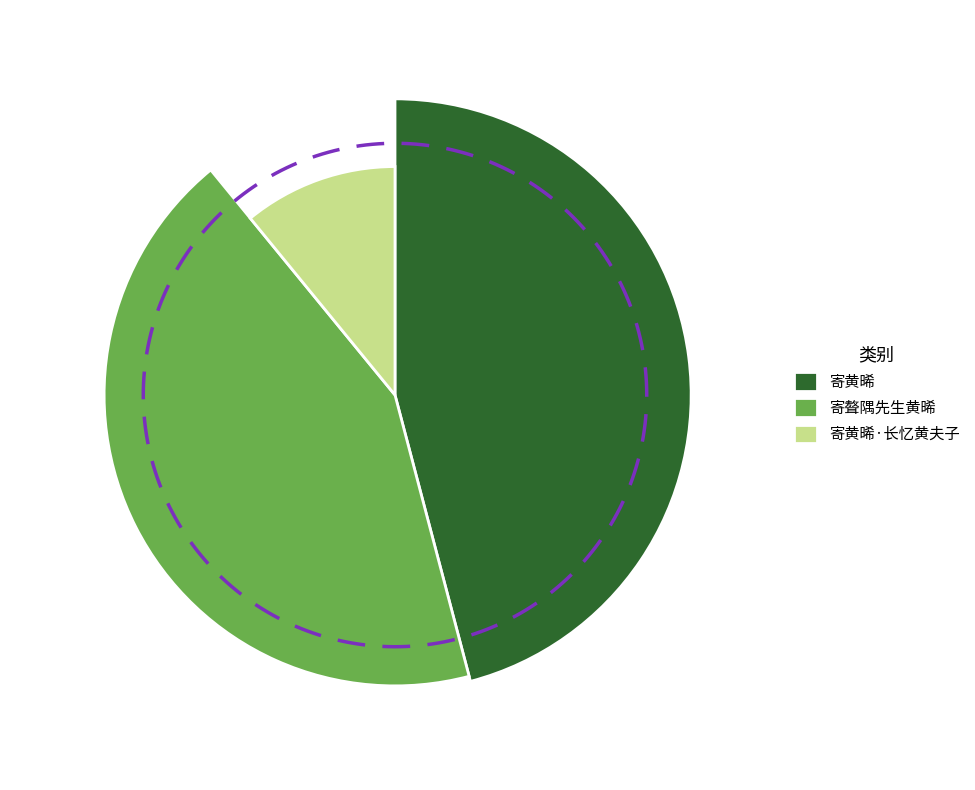

What percentage is the 寄黄晞·长忆黄夫子 slice, to the nearest percent?

11%